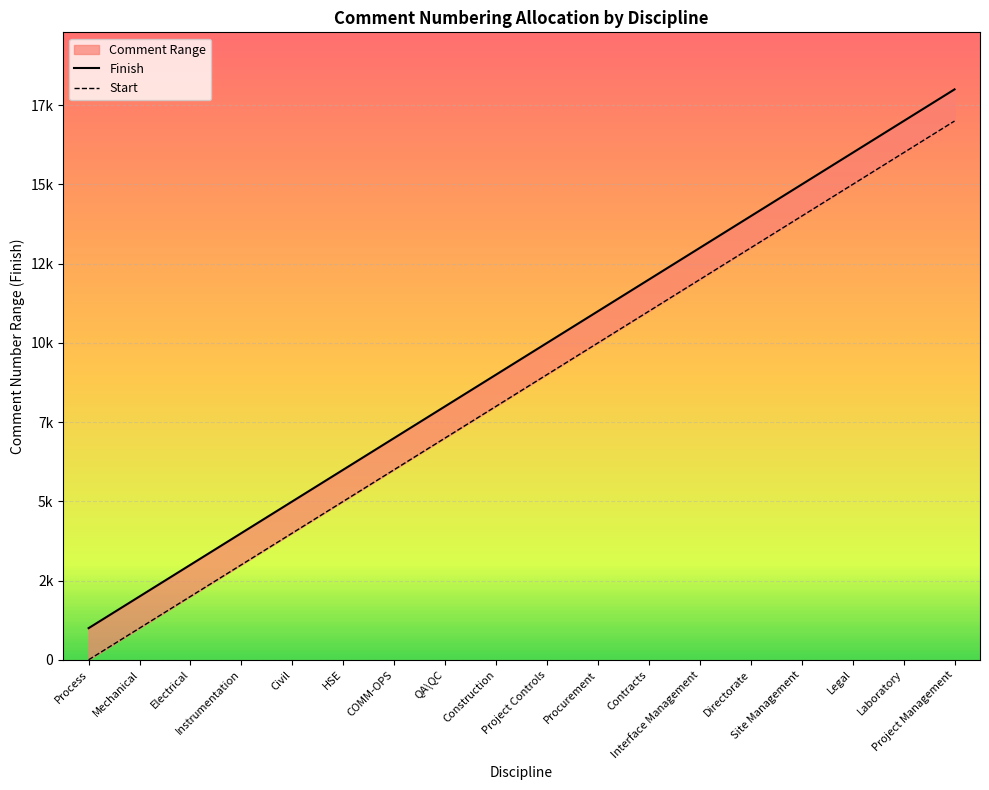

Which category has the lowest value across all series?

Process